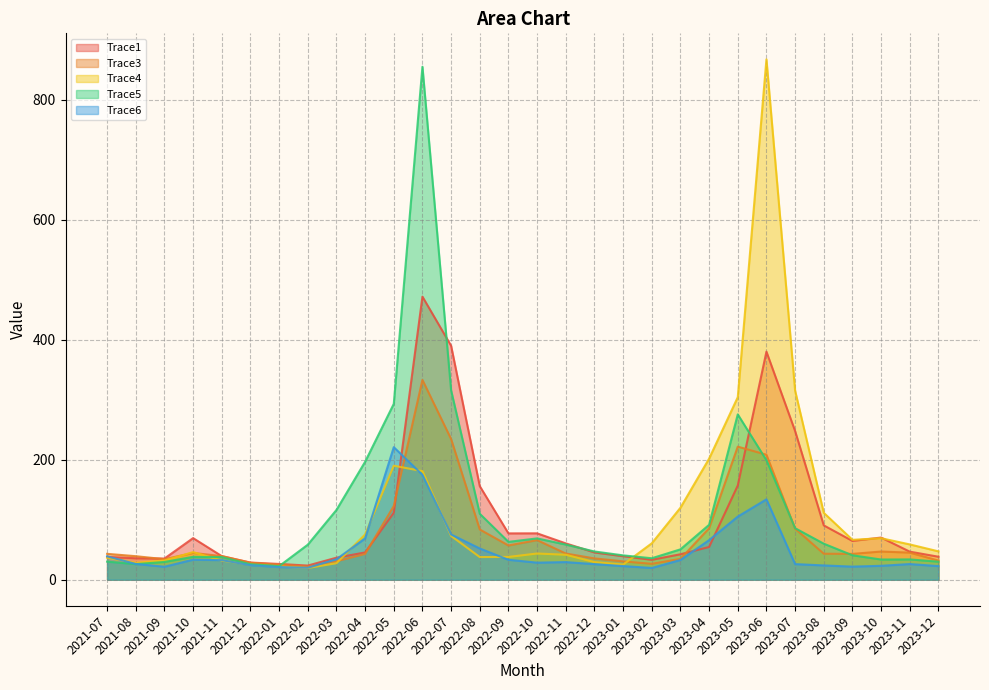

What is the label of the 9th point from the left?

2022-03